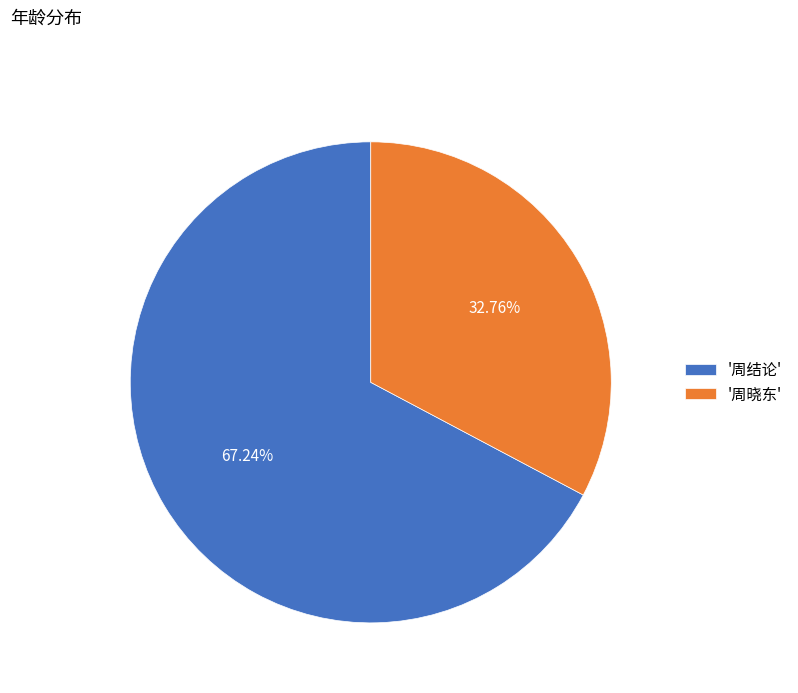

What is the smallest slice in the pie chart?

'周晓东'